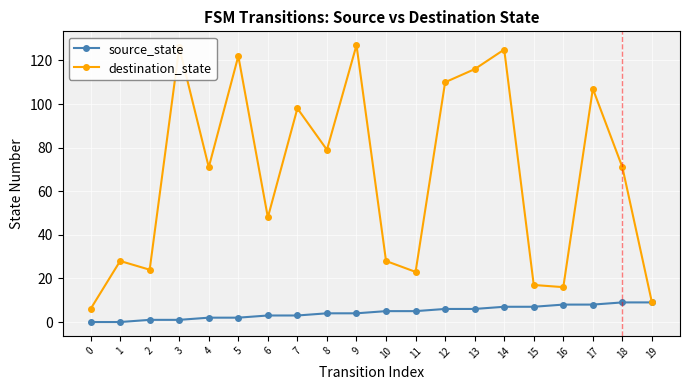

Is the value of destination_state at 1 greater than the value of source_state at 17?

Yes